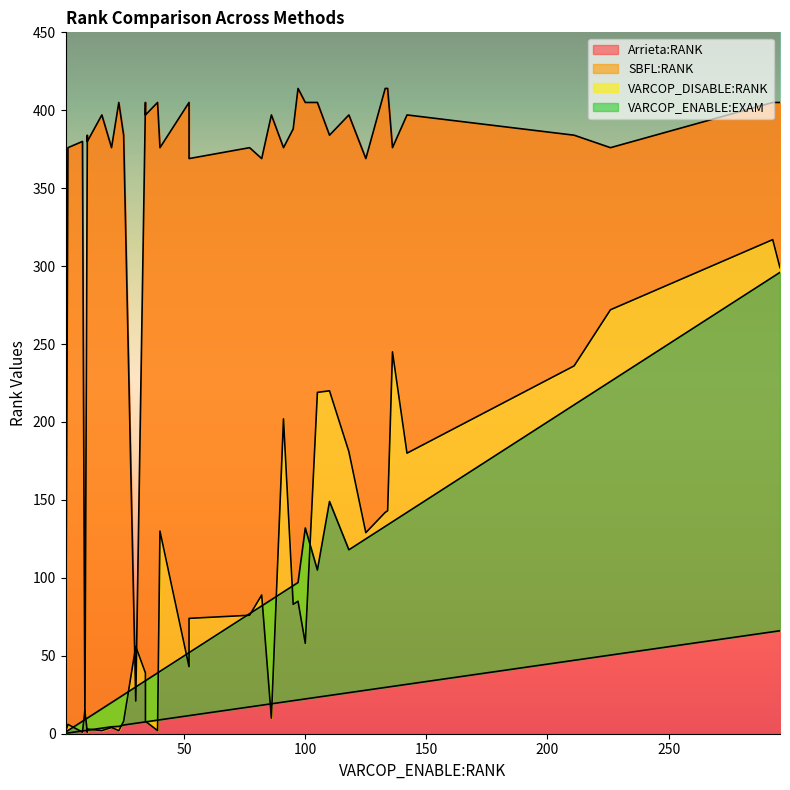

How many values in the SBFL:RANK series are below 74?

20